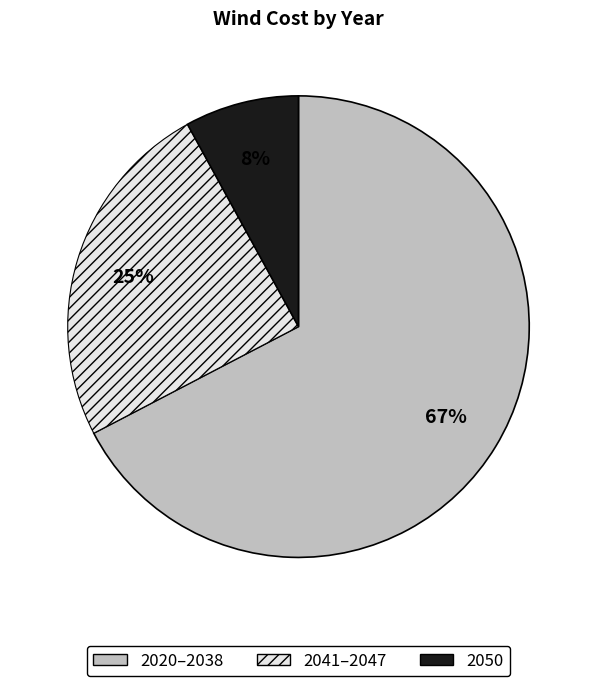

To the nearest percent, what is the difference between the largest and smallest slice percentages?

59%